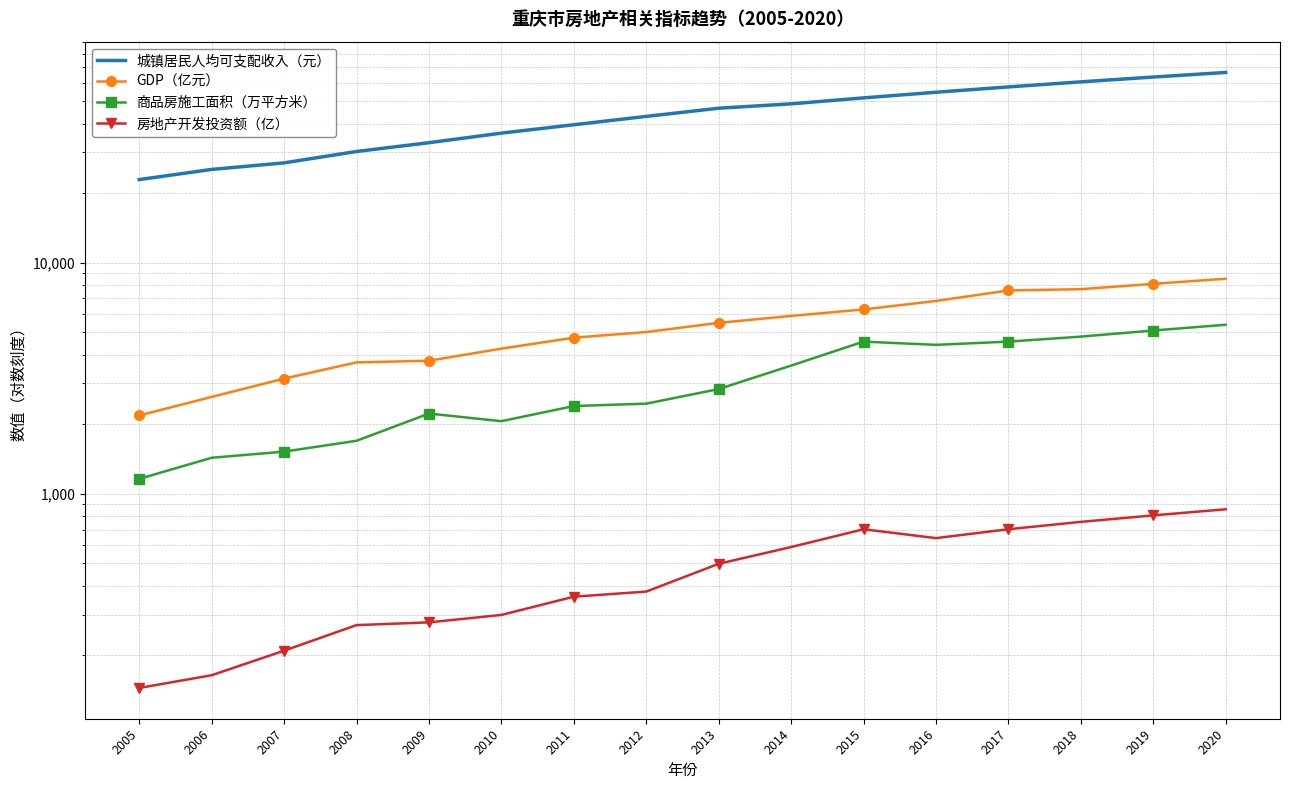

True or false: GDP（亿元） has more than 1 interior local peaks.

False